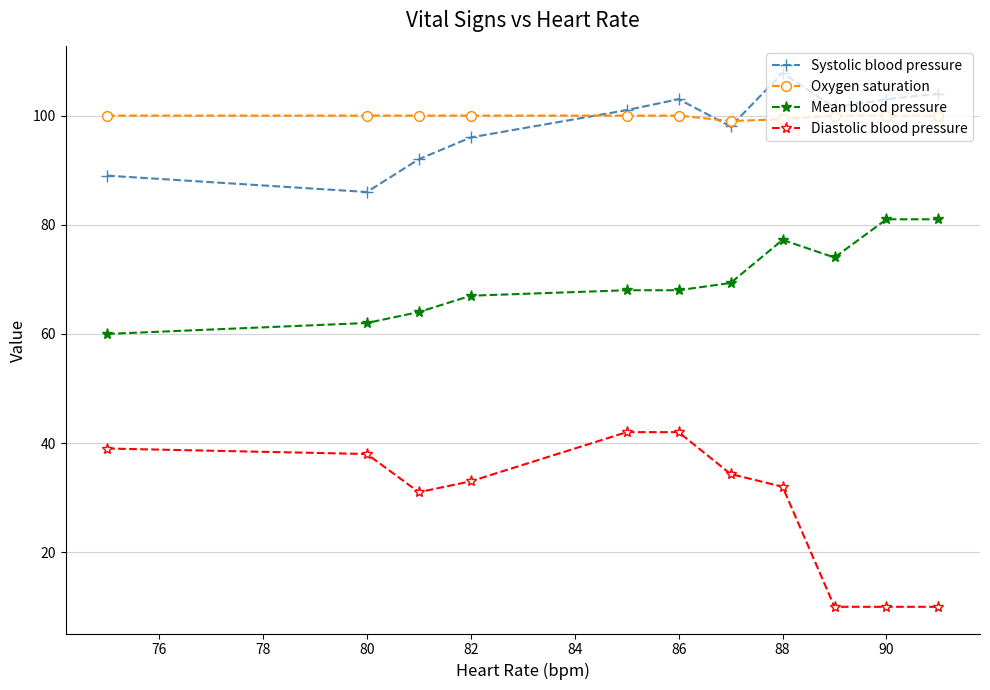

Which series has the widest spread of values?

Diastolic blood pressure